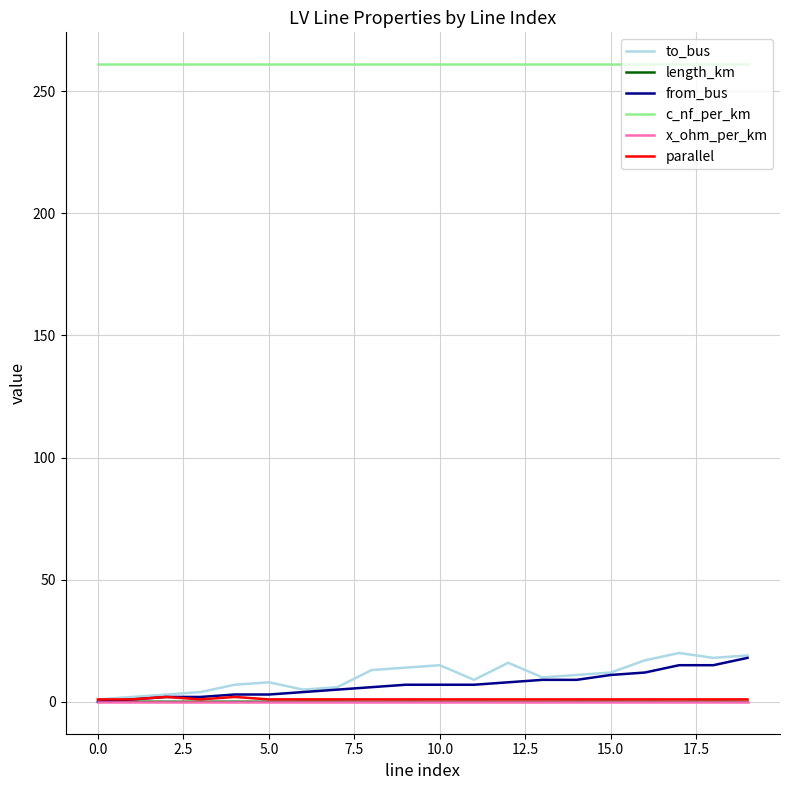

True or false: c_nf_per_km and length_km cross at least once.

False